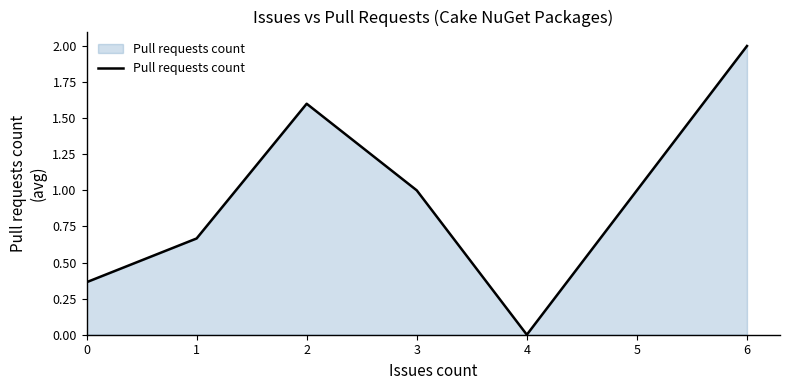

Rank the categories by value from highest to lowest.

6, 2, 3, 1, 0, 4